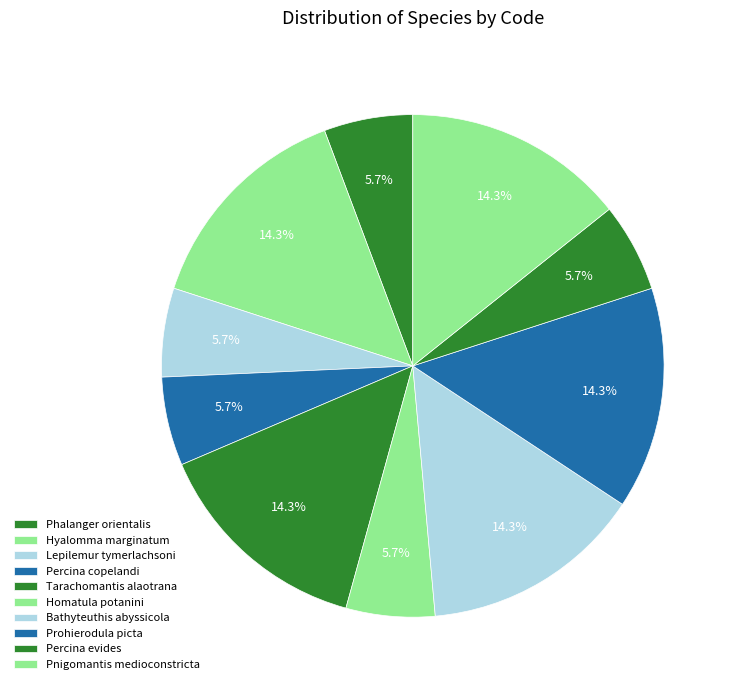

How many slices are in this pie chart?

10